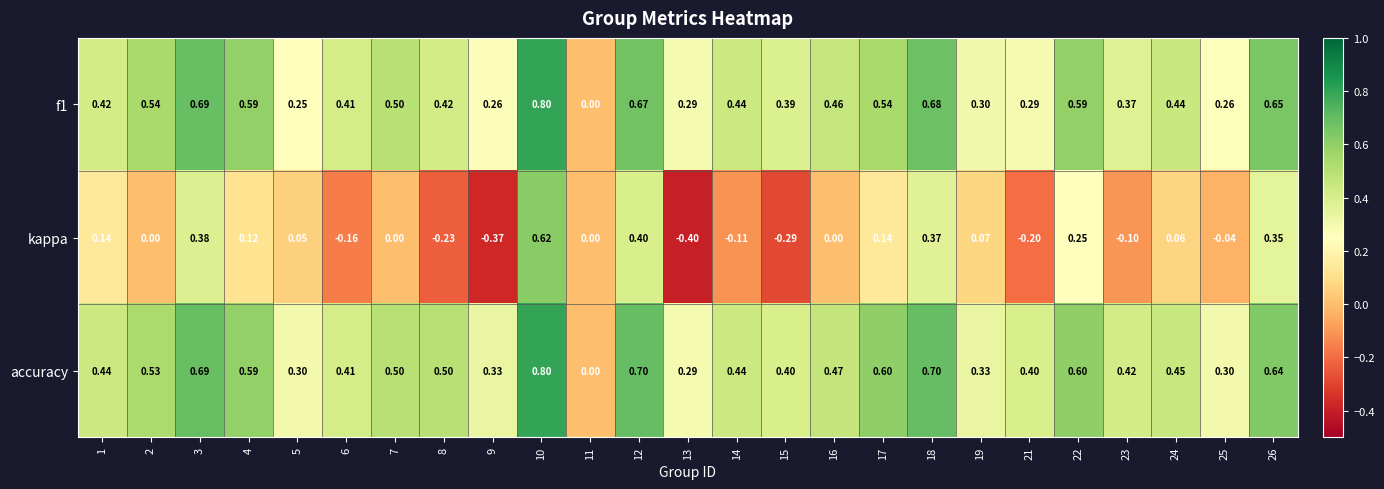

What is the minimum value shown in the chart?

-0.4